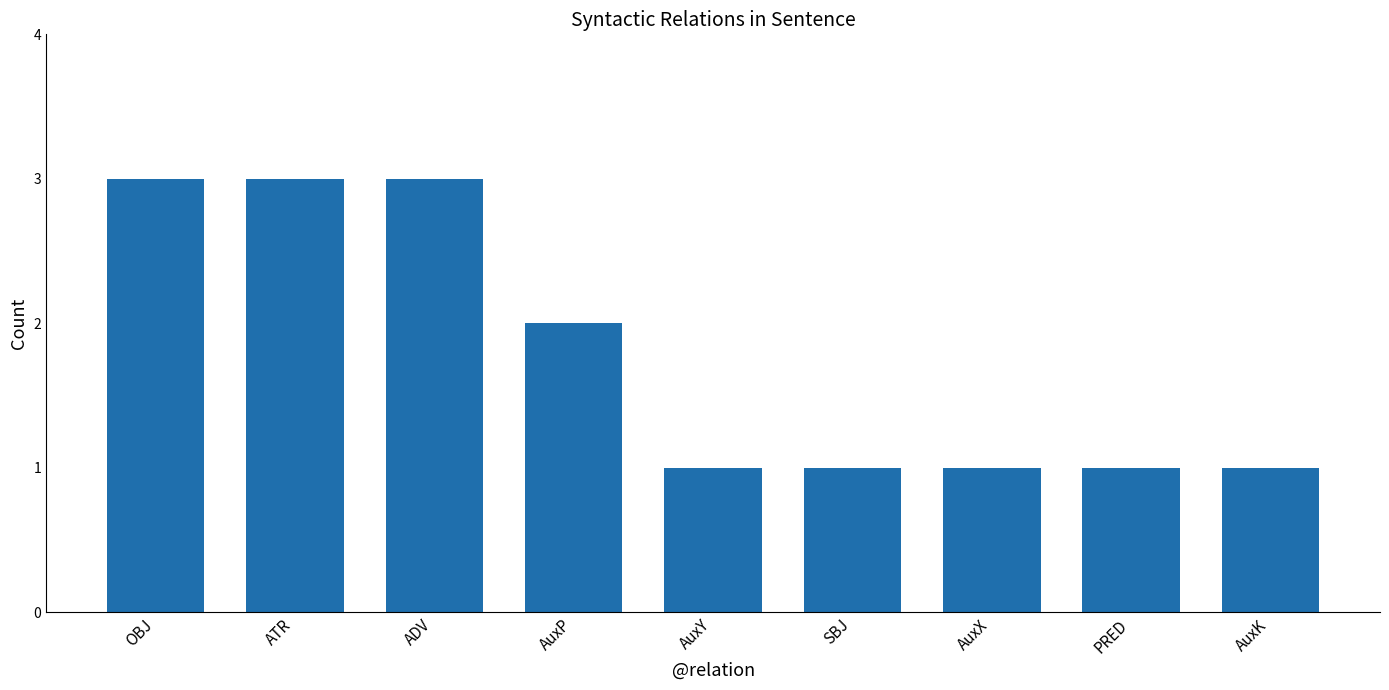

What is the value of the 9th bar from the left?

1